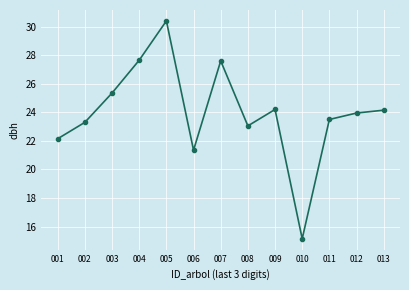

At which label does the data first exceed 23?

002